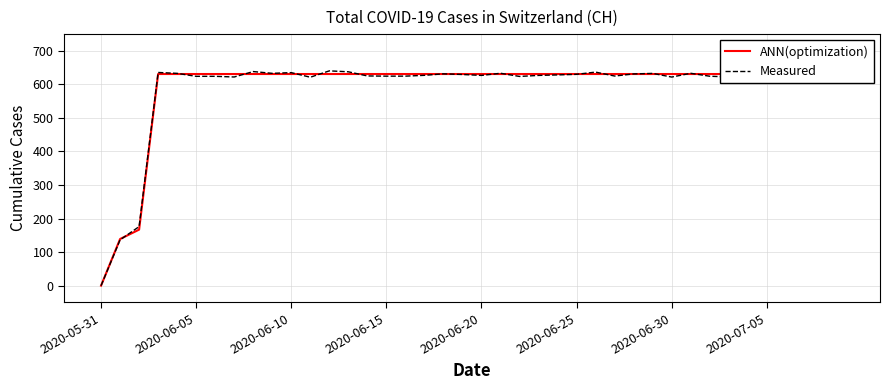

What is the maximum value for Measured?

640.4